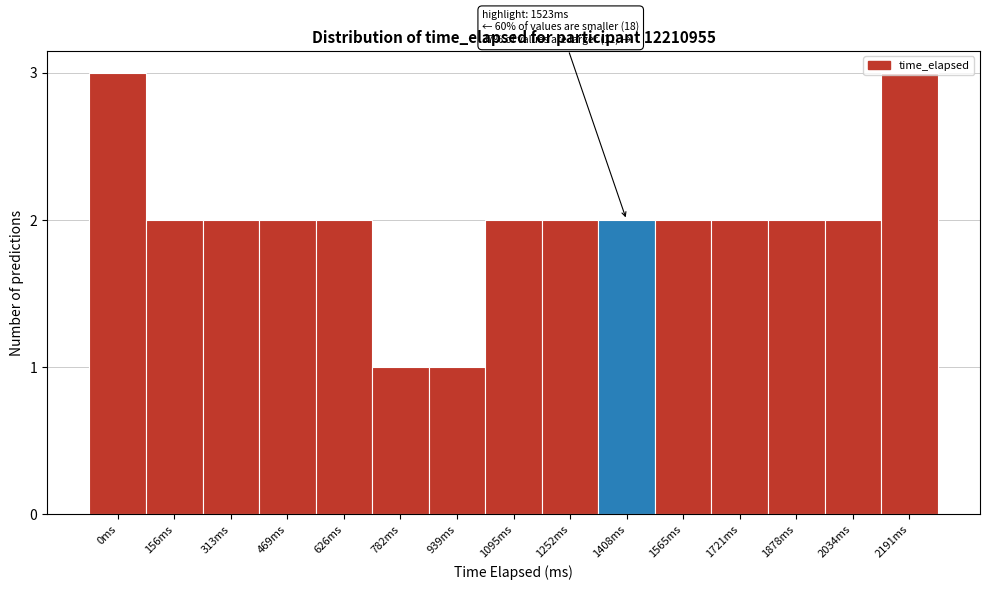

Approximately how many times larger is the value at 156ms compared to 2034ms?

1.0